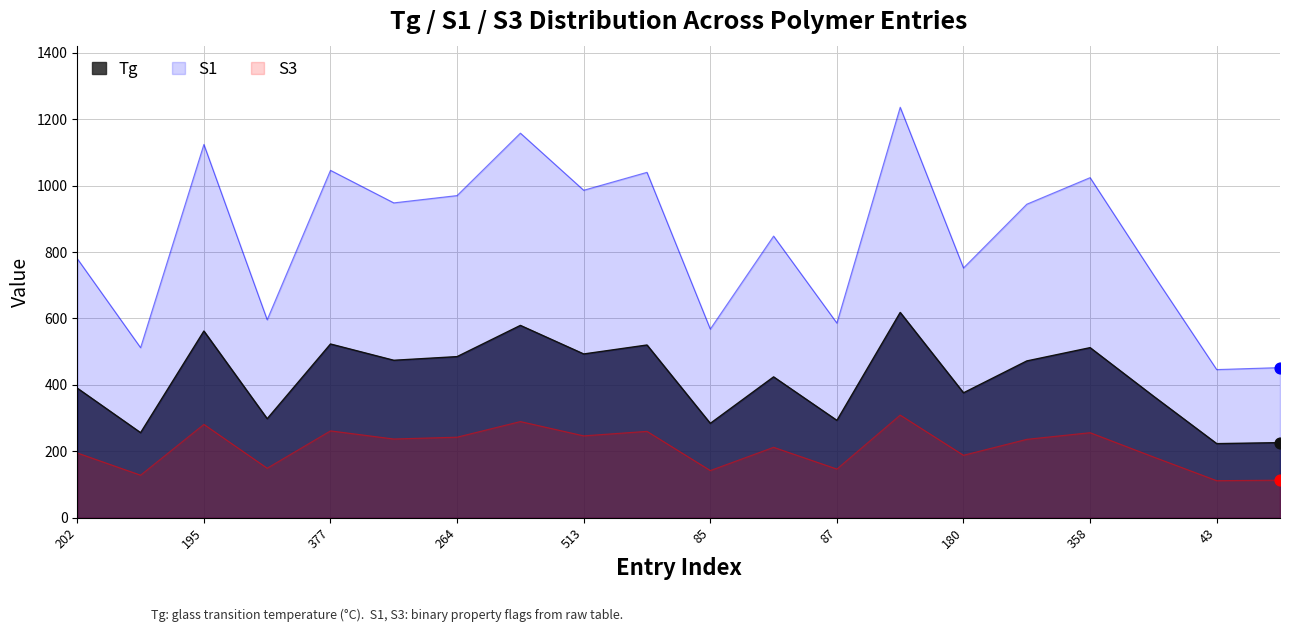

At how many categories does at least one series exceed 205?

20